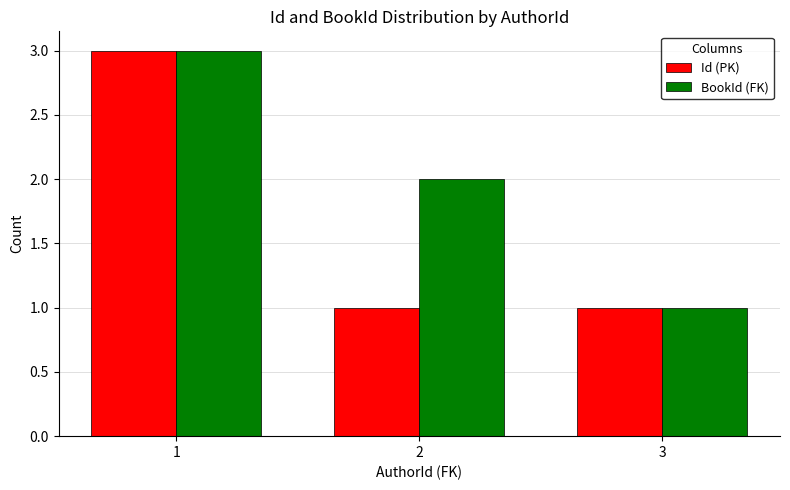

What are all the series names shown in the legend?

Id (PK), BookId (FK)